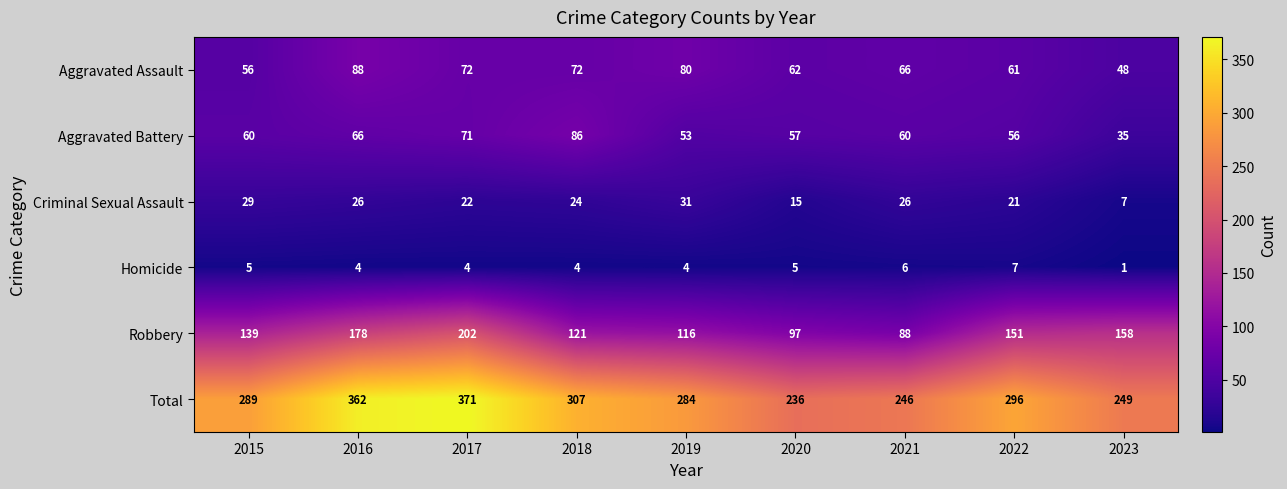

At 2015, list the series in order from smallest to largest.

Homicide, Criminal Sexual Assault, Aggravated Assault, Aggravated Battery, Robbery, Total